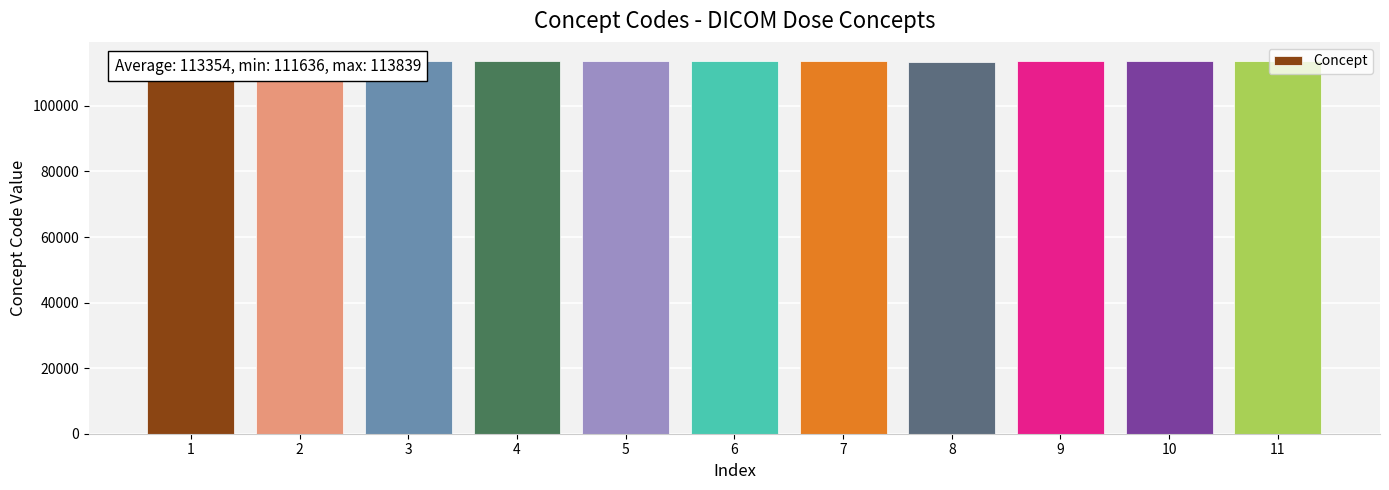

List the labels in order of value, smallest first.

1, 2, 8, 3, 4, 5, 6, 7, 9, 10, 11